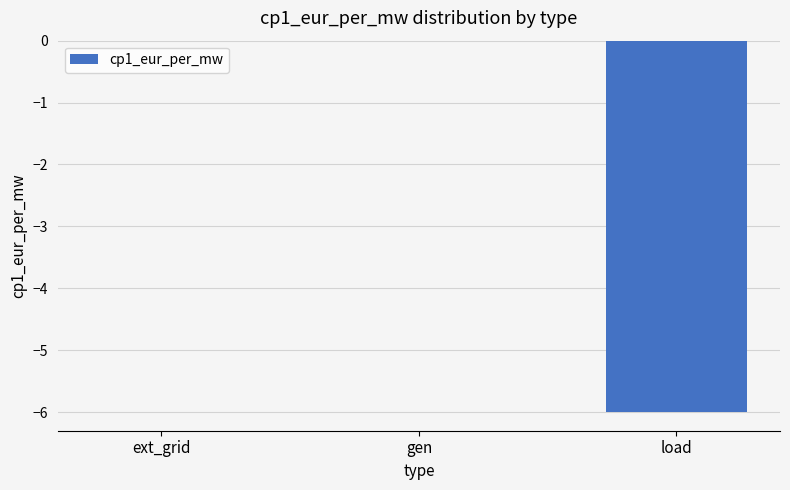

True or false: the data shows 0 at gen.

True